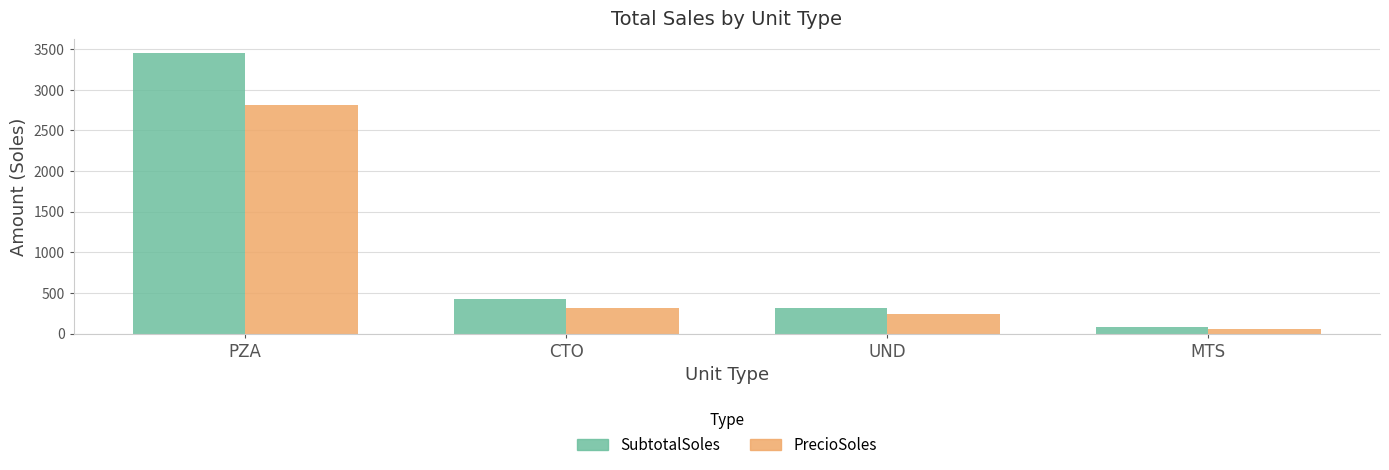

The value of SubtotalSoles at UND is 312.4. True or false?

True